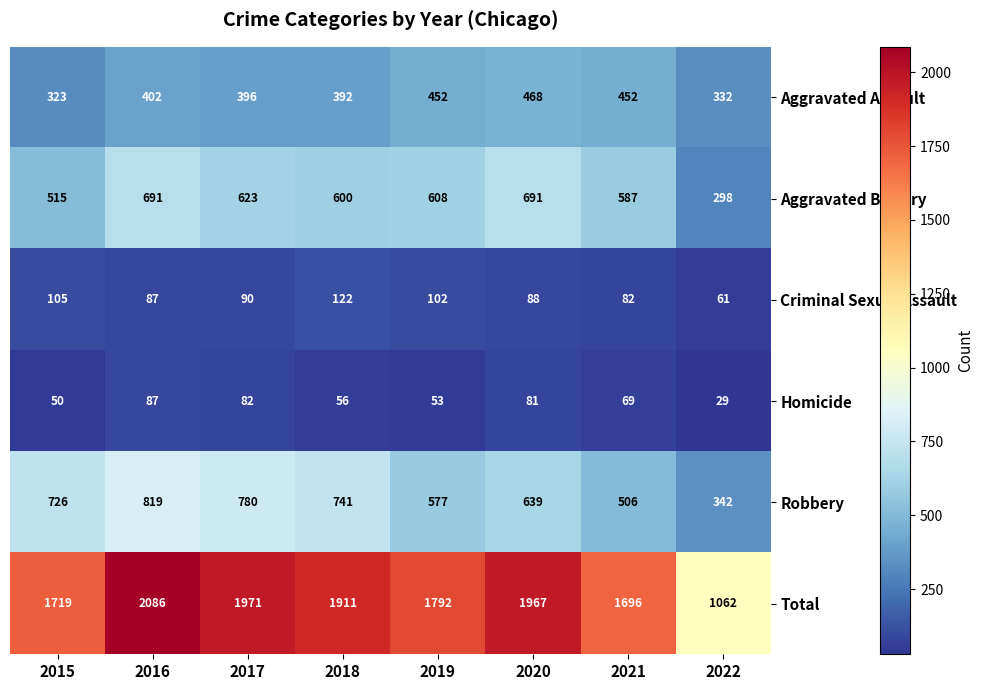

Rank the series by their maximum value, from highest to lowest.

Total, Robbery, Aggravated Battery, Aggravated Assault, Criminal Sexual Assault, Homicide